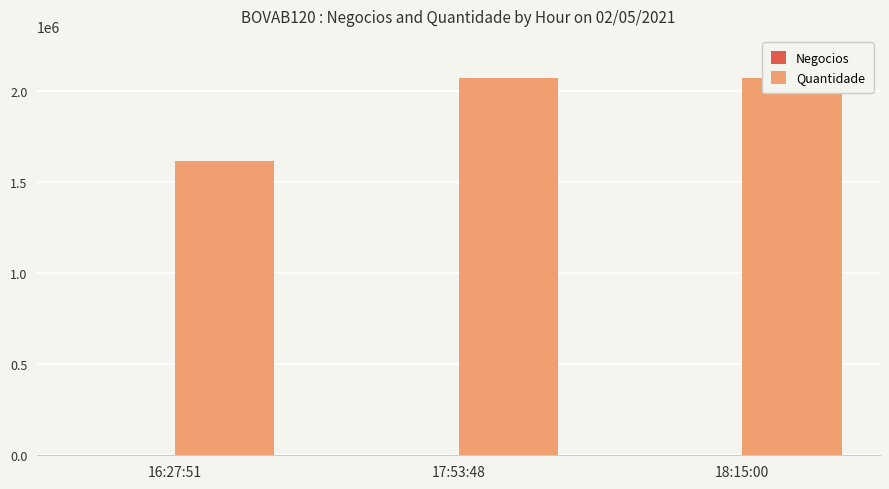

Between 16:27:51 and 18:15:00, which series saw the biggest shift?

Quantidade